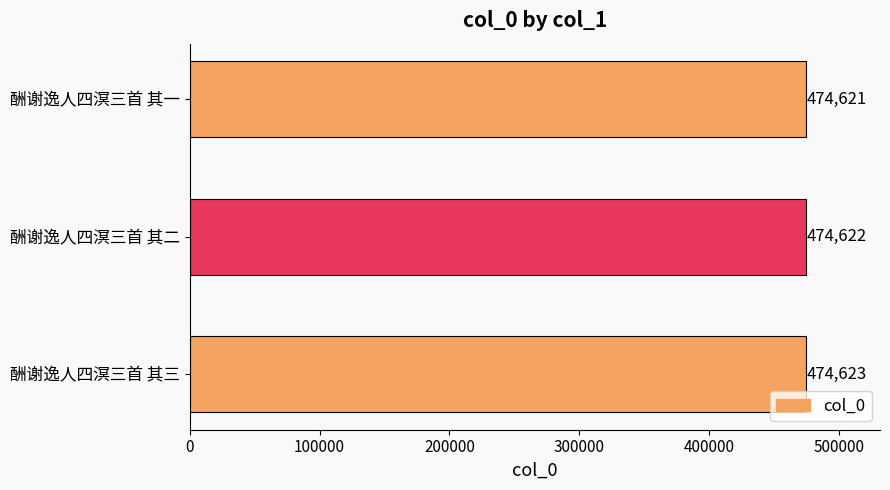

What is the maximum value shown in the chart?

474623